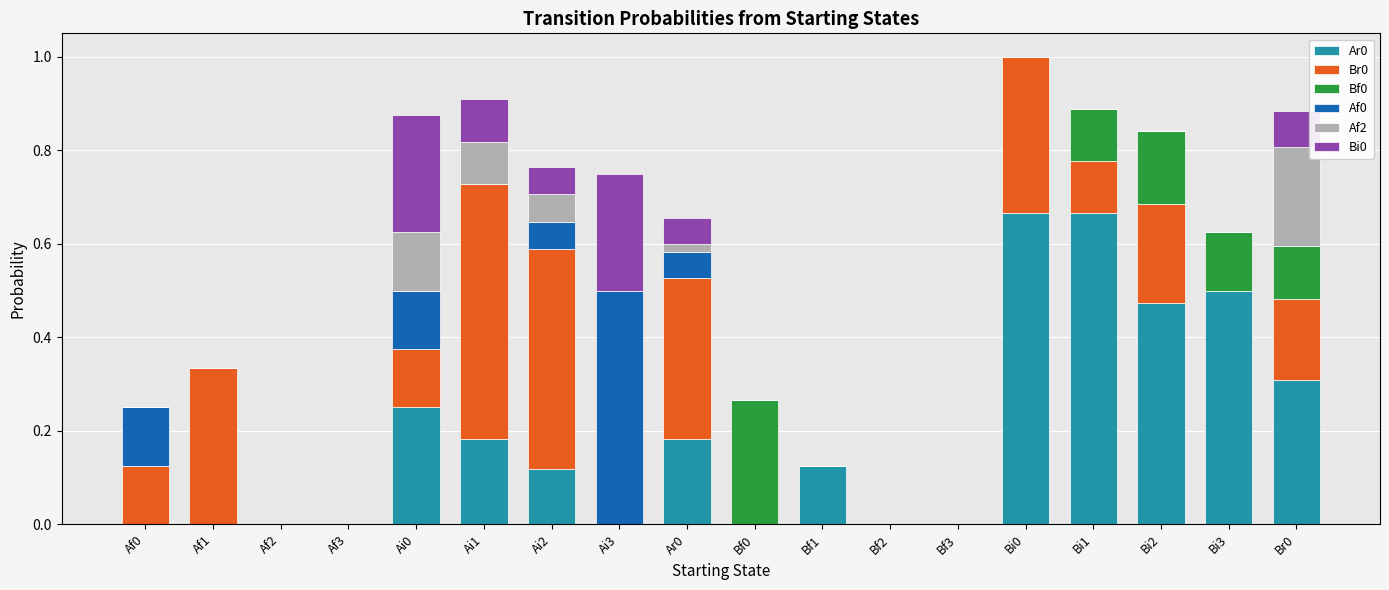

What is the total value across all series at Ai1?

0.9